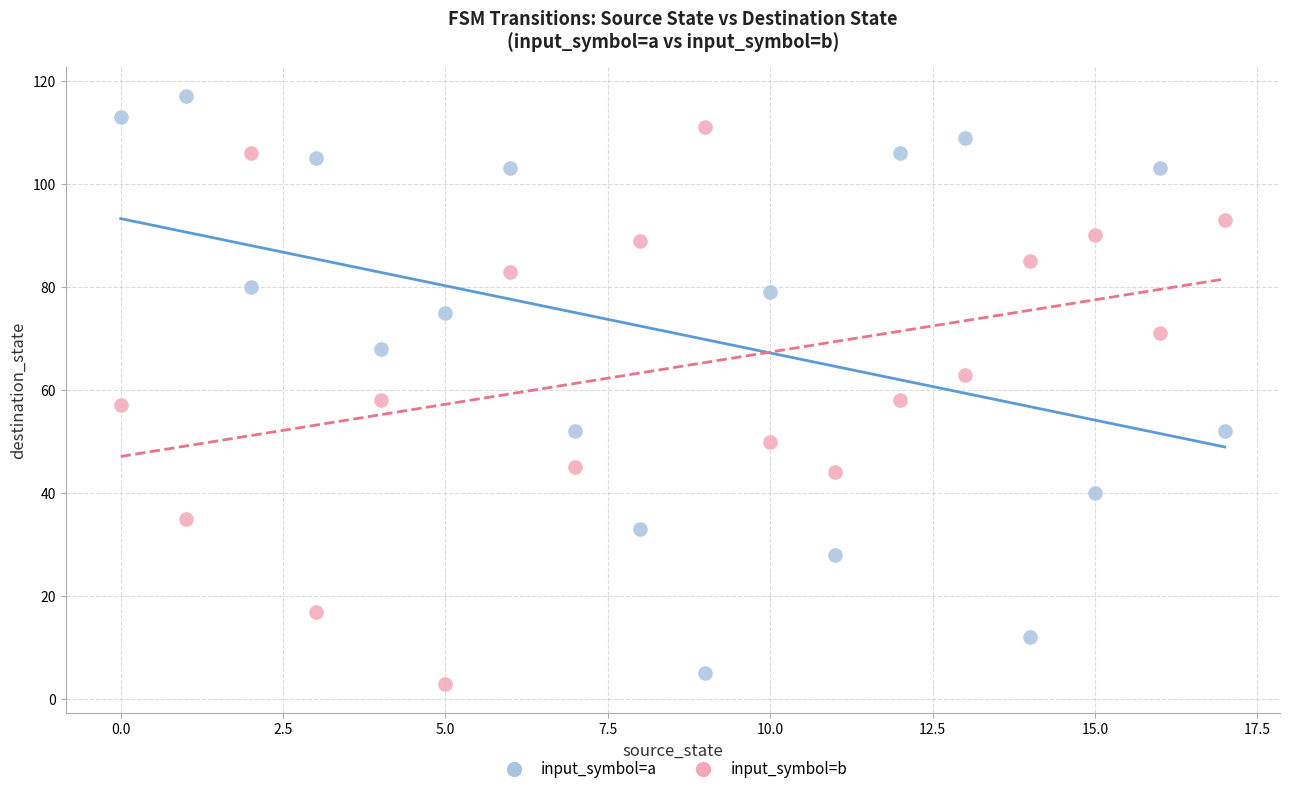

Which series reaches the maximum Y coordinate?

input_symbol=a